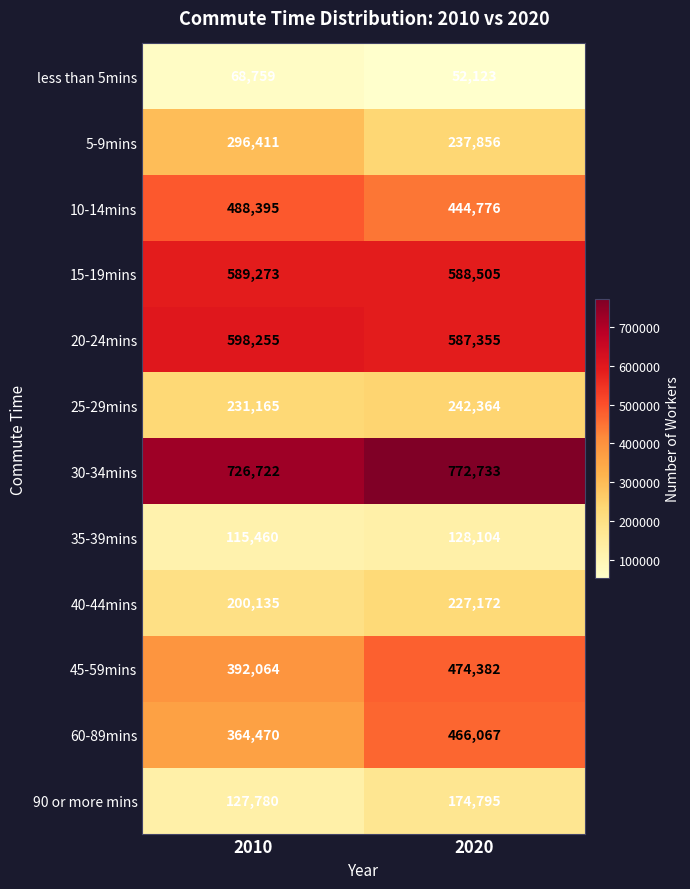

Rank the series at 2020 from lowest to highest value.

less than 5mins, 35-39mins, 90 or more mins, 40-44mins, 5-9mins, 25-29mins, 10-14mins, 60-89mins, 45-59mins, 20-24mins, 15-19mins, 30-34mins